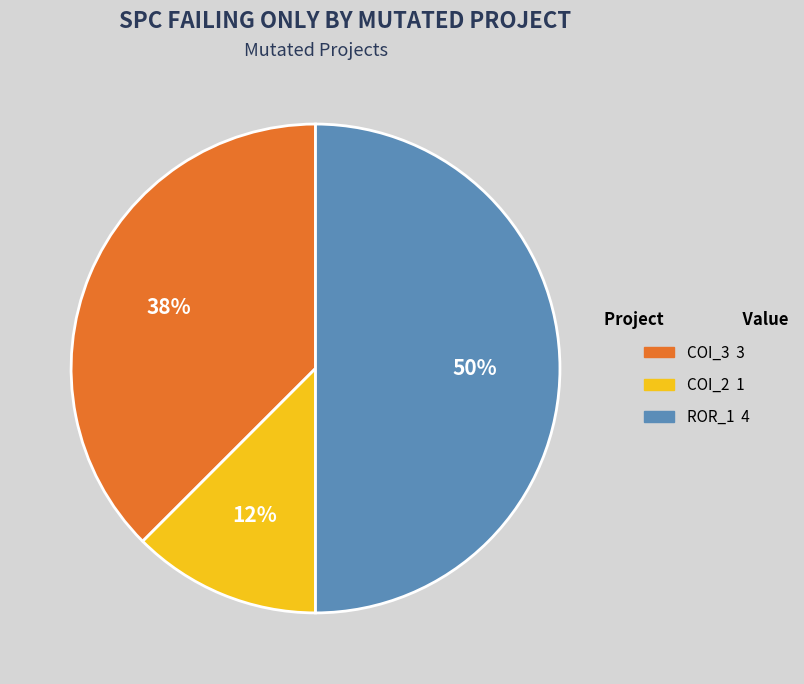

To the nearest percent, what is the average slice percentage?

33%